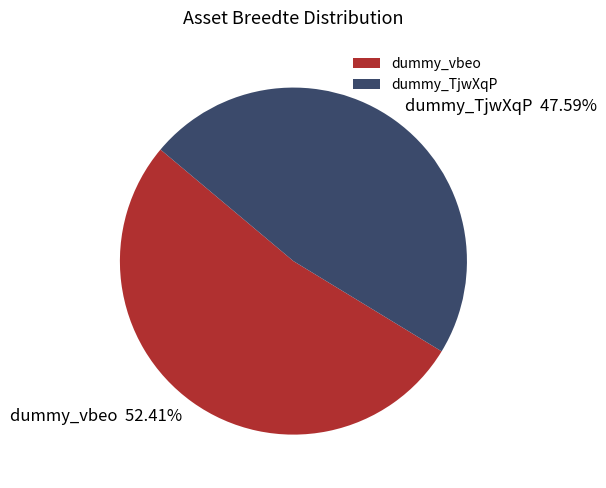

Does any single category account for the majority?

Yes